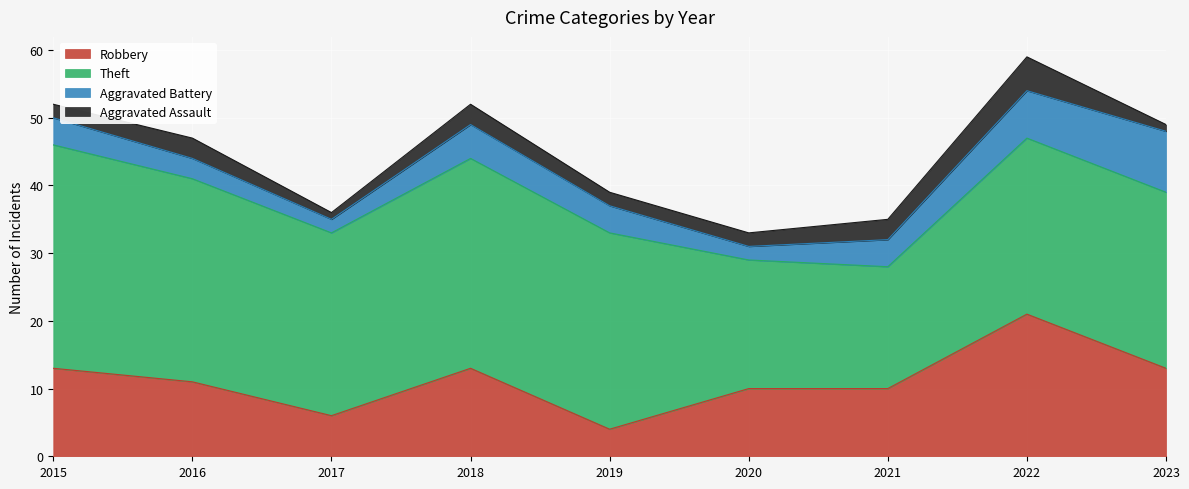

True or false: Robbery and Aggravated Battery cross at least once.

False